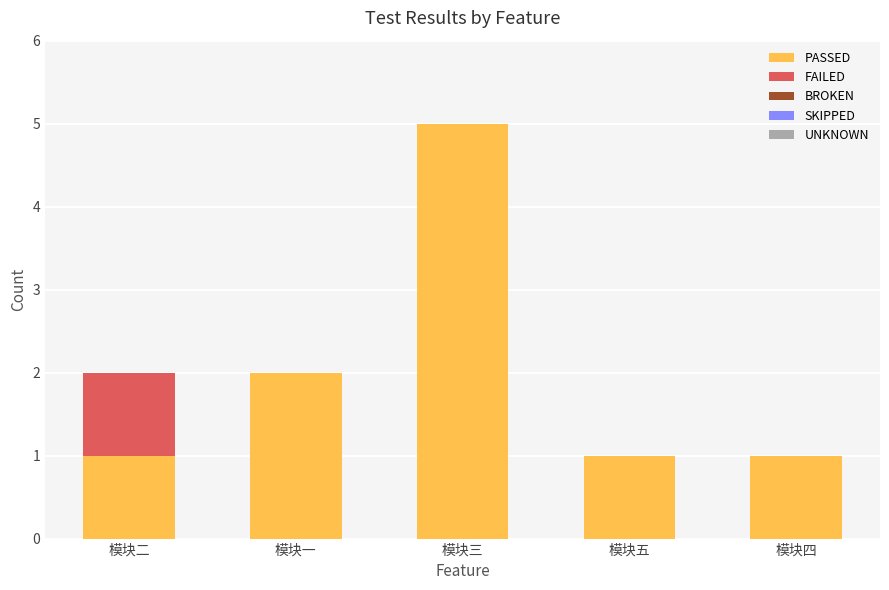

Count the PASSED values in the range 1 to 2.

4